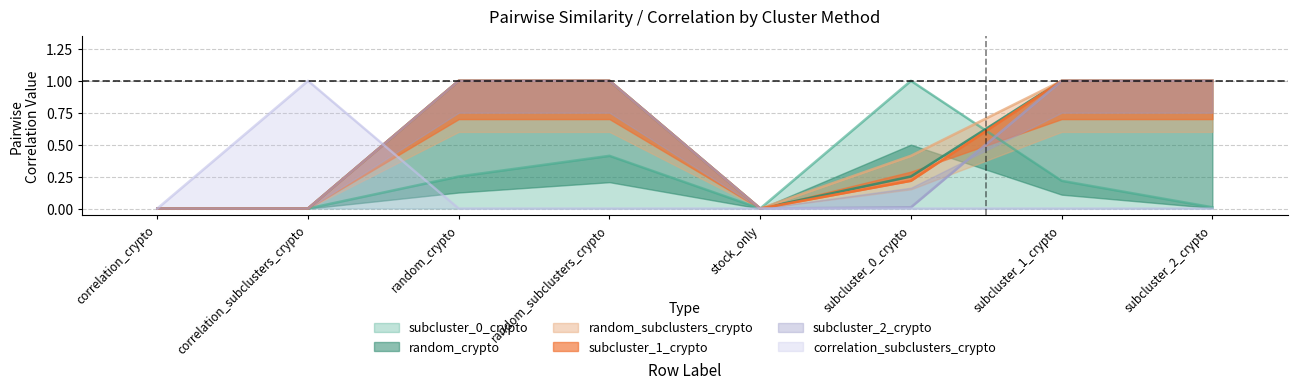

What is the highest value of the correlation_subclusters_crypto series?

1.0